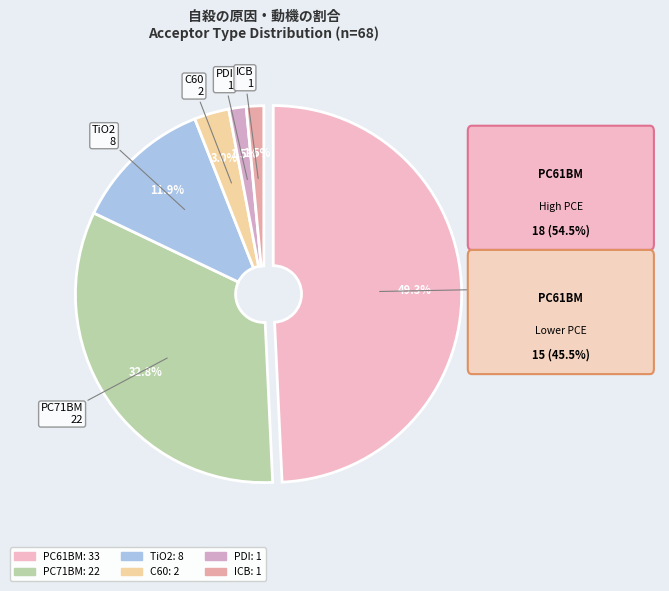

Count the number of slices in the pie.

7